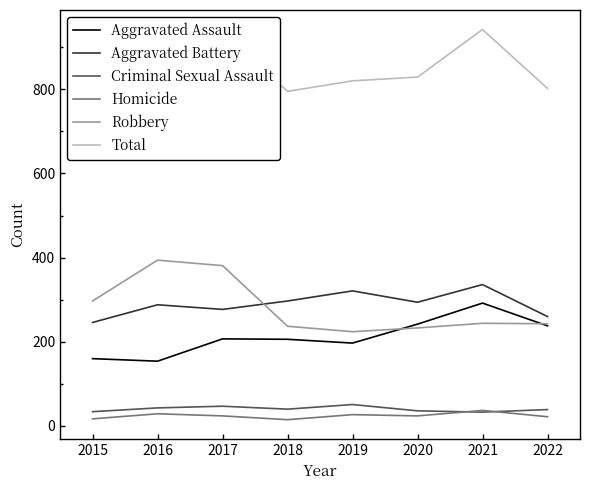

True or false: Aggravated Battery has a value of 260 at 2022.

True